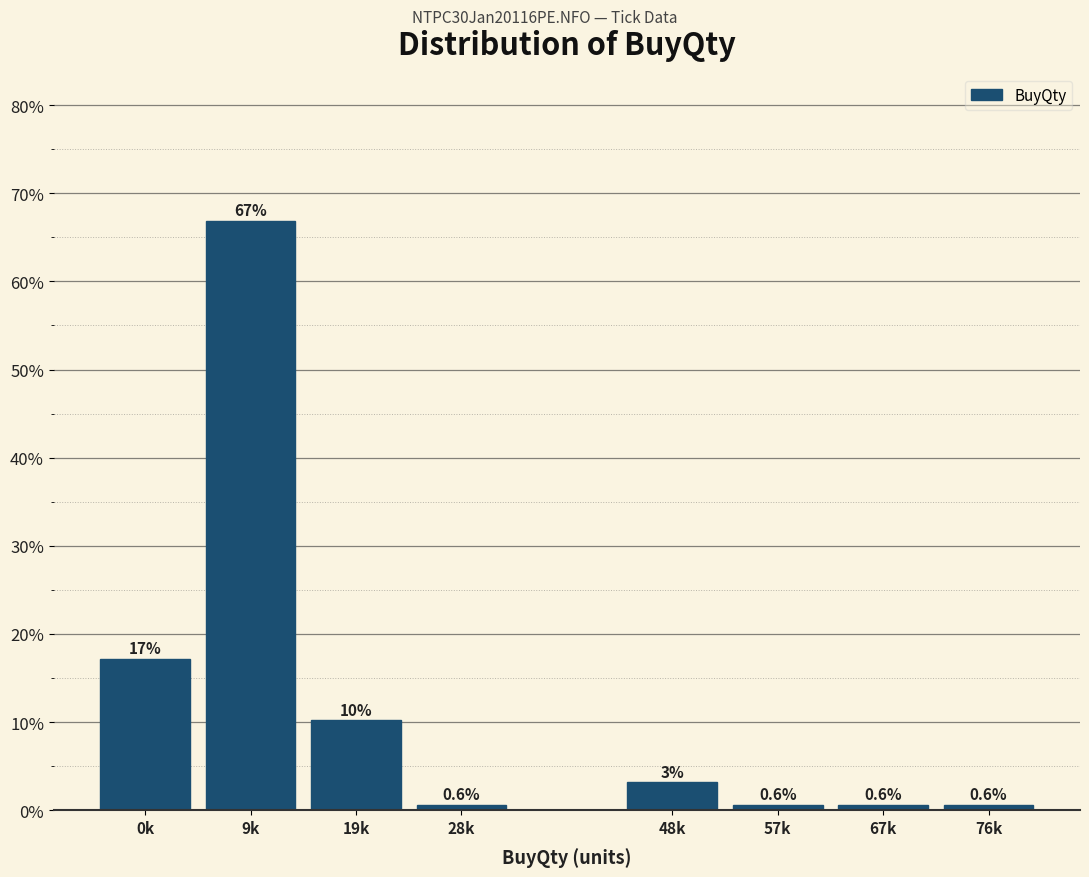

Reading right to left, list all the values displayed in this chart.

0.6	0.6	0.6	3.2	0.6	10.2	66.9	17.2